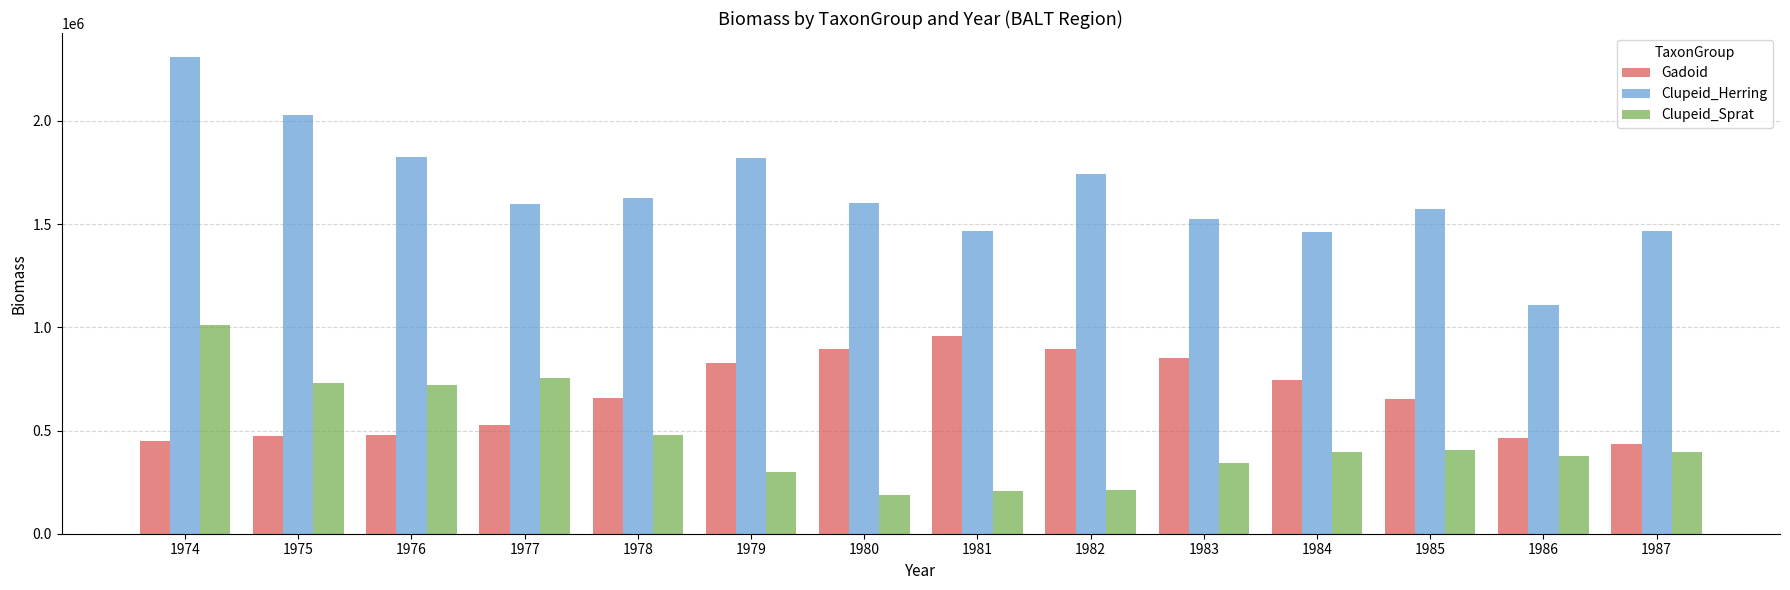

Which category has the highest value across all series?

1974